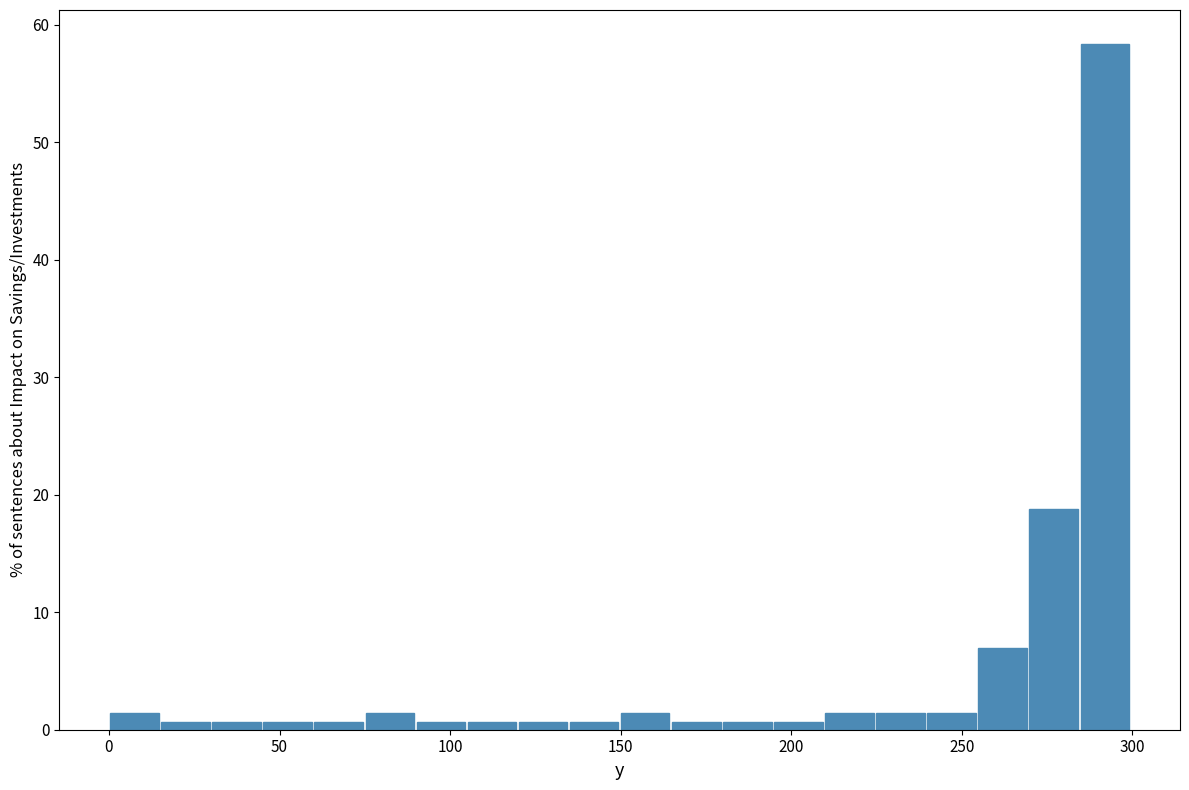

Around what value on the x-axis is the tallest bar? Give the approximate position of its centre, as read against the axis.

290